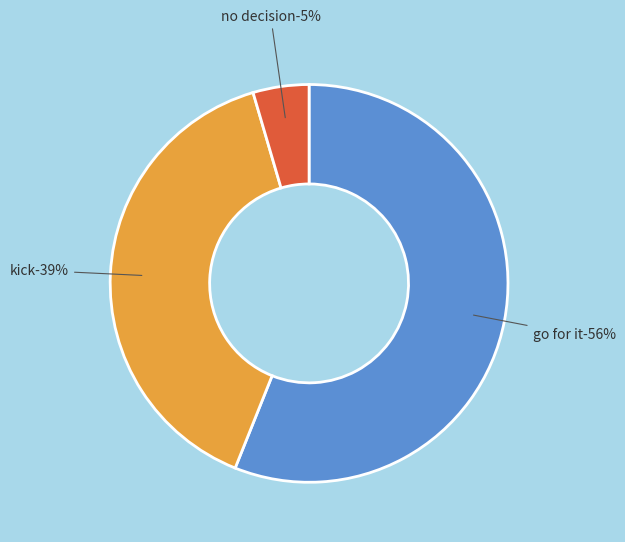

Combined, do  and go for it account for over 50%?

Yes